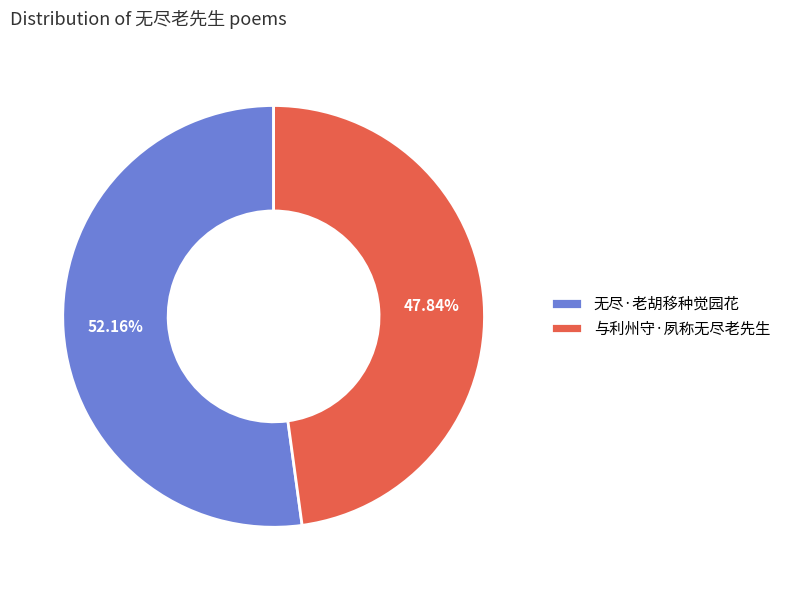

True or false: 无尽·老胡移种觉园花 accounts for 40% of the total.

False